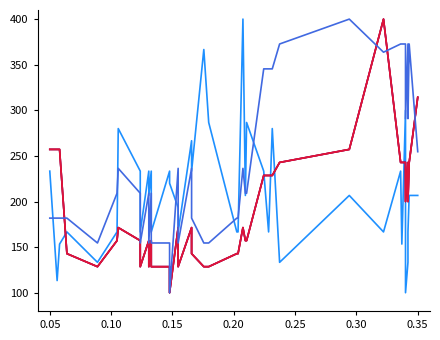

Count the number of categories in the chart.

40